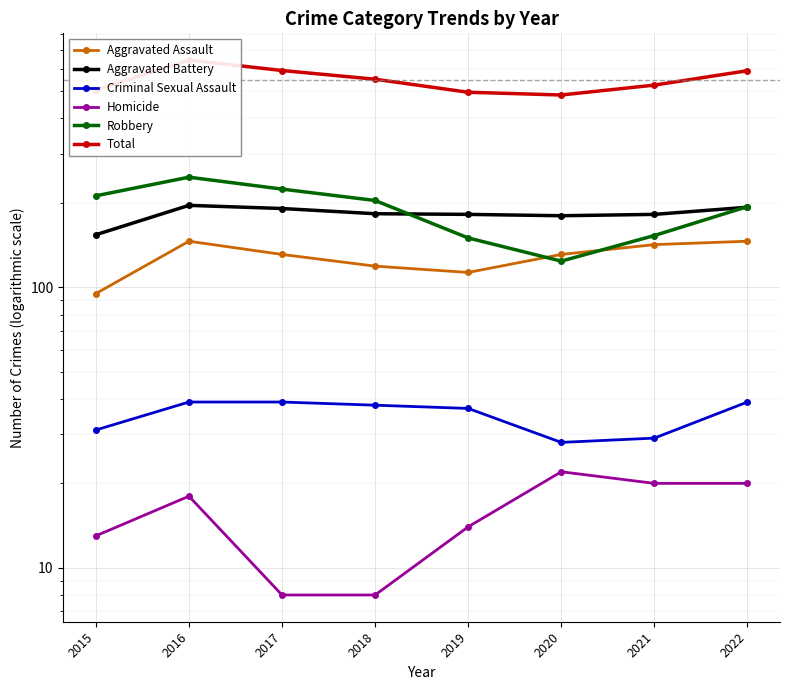

What is the total value across all series at 2022?

1184